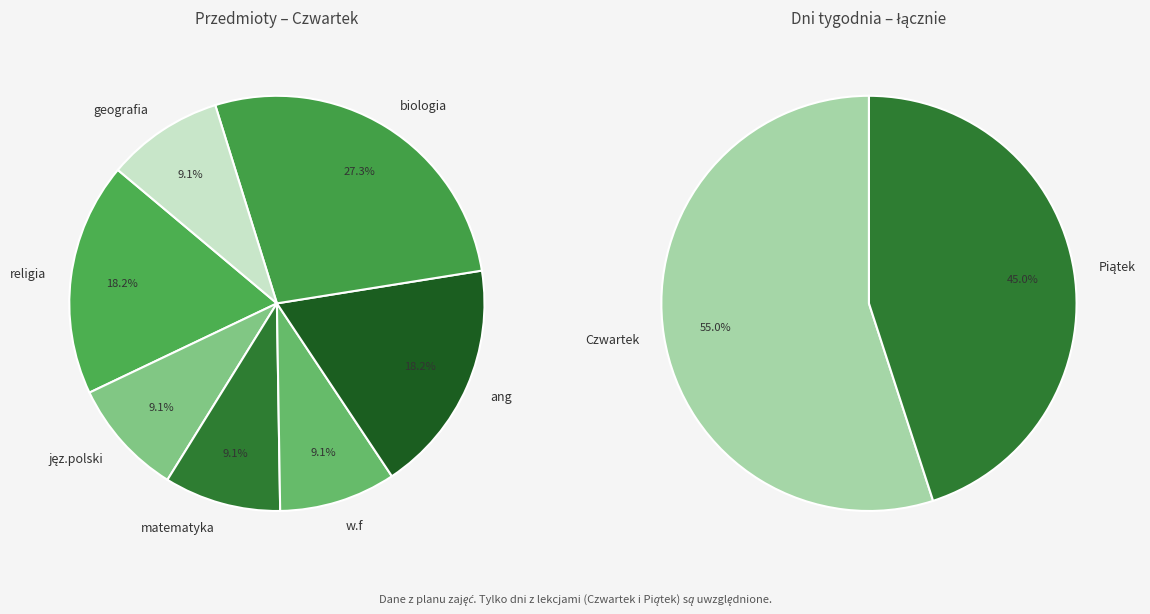

To the nearest percent, what percentage of the pie is biologia?

27%